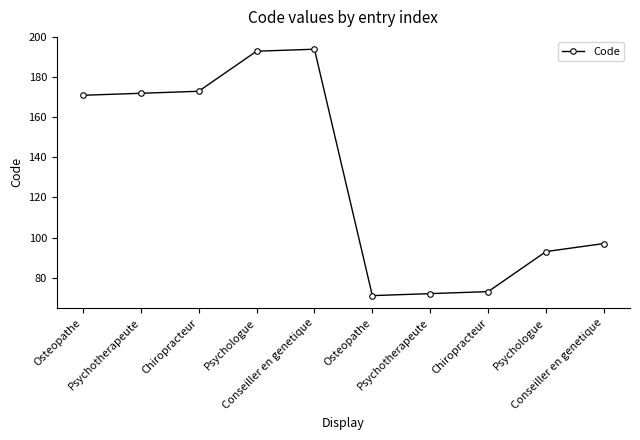

The value at Psychotherapeute is 32. True or false?

False